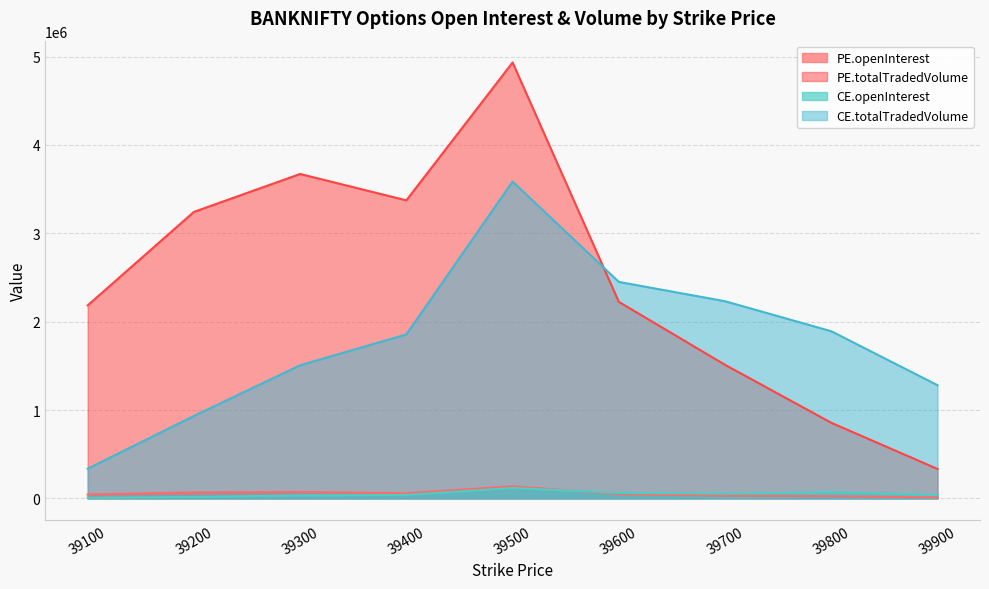

How many data points in PE.openInterest are above 47360?

4